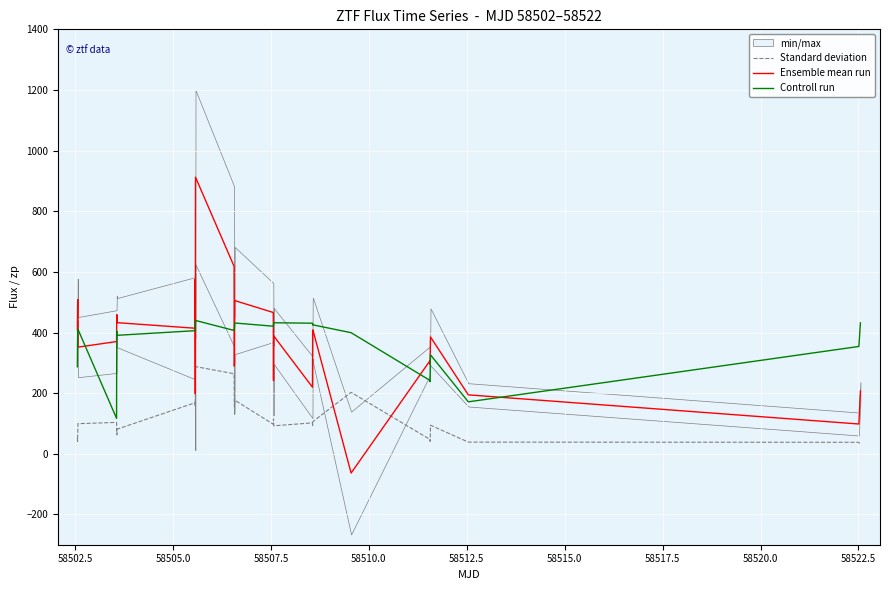

True or false: Standard deviation has more than 1 interior local peaks.

True